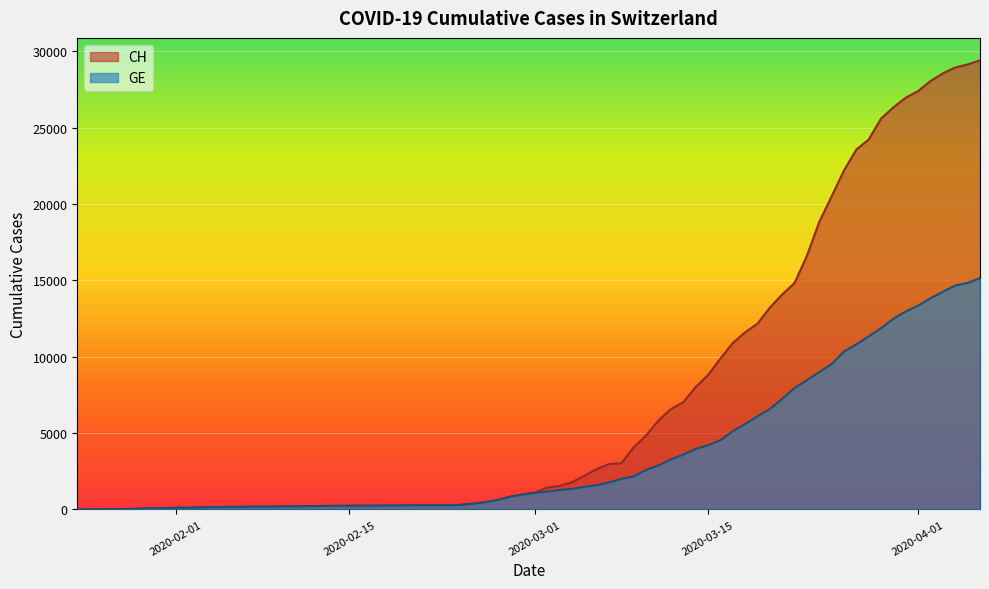

What is the smallest value displayed?

4